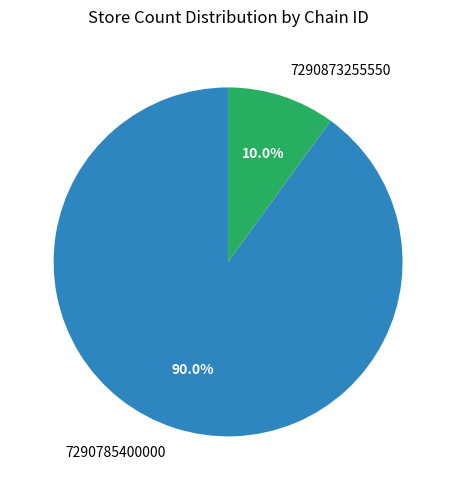

To the nearest percent, what portion does 7290873255550 represent?

10%